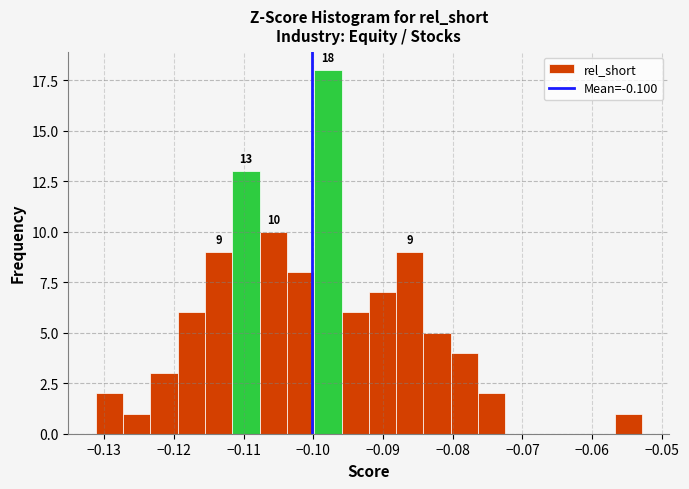

Read against the x-axis, roughly where is the centre of the tallest bar?

-0.098